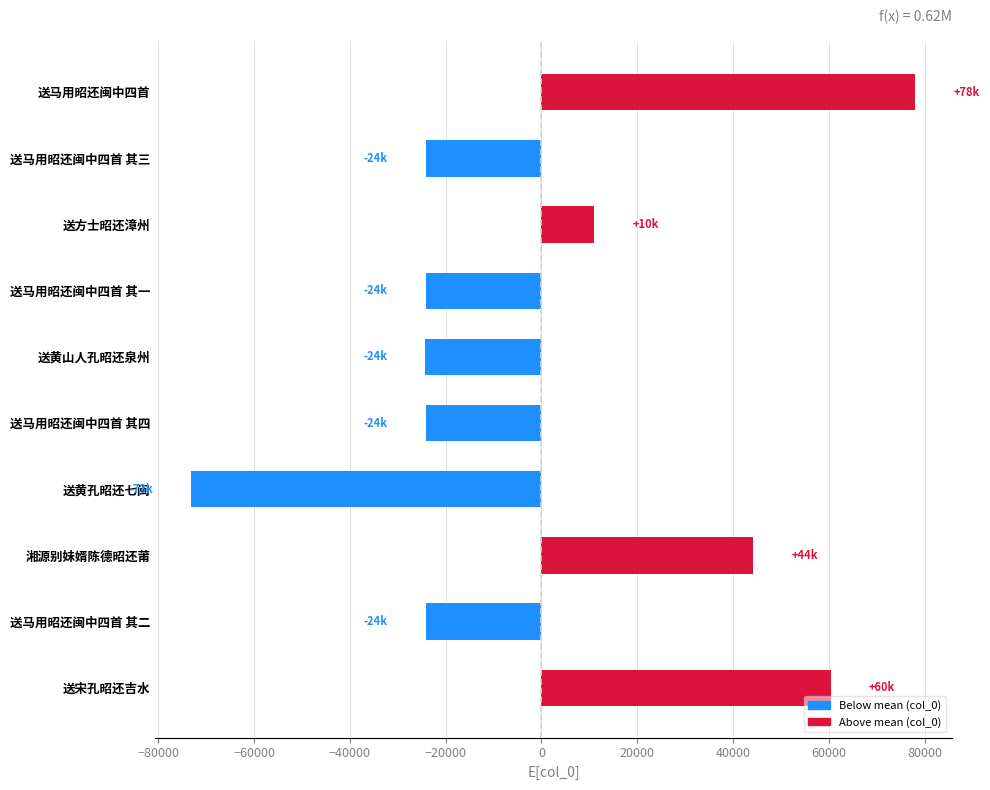

What is the maximum value shown in the chart?

78077.8